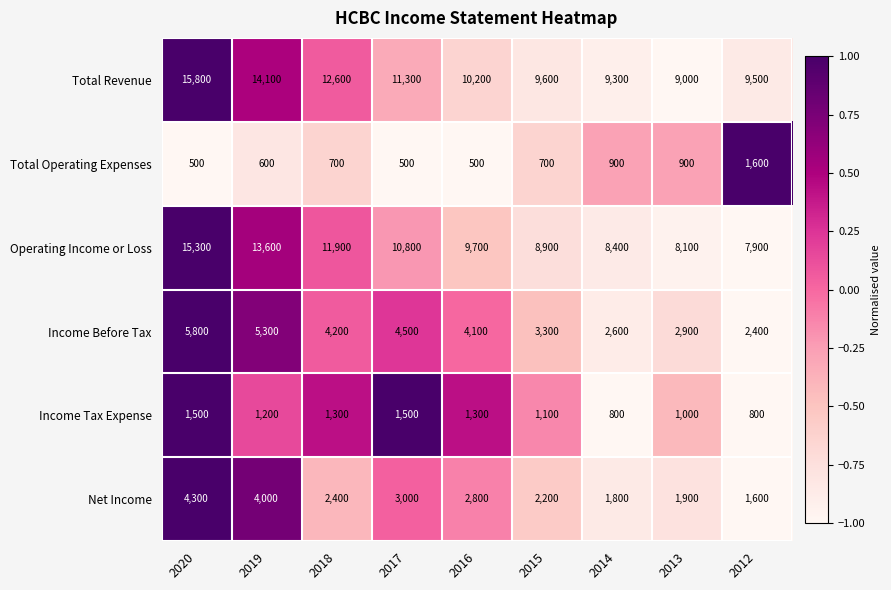

At which category does the chart reach its peak across all series?

2020